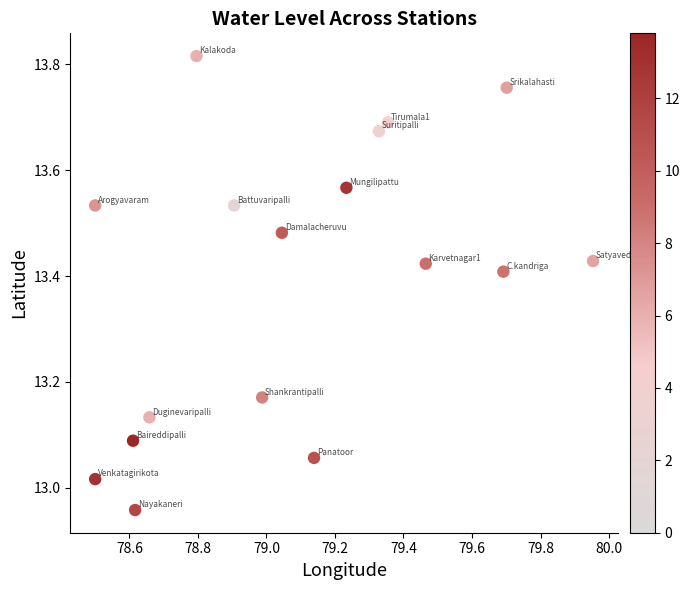

What is the range of X values (max minus min)?

1.5